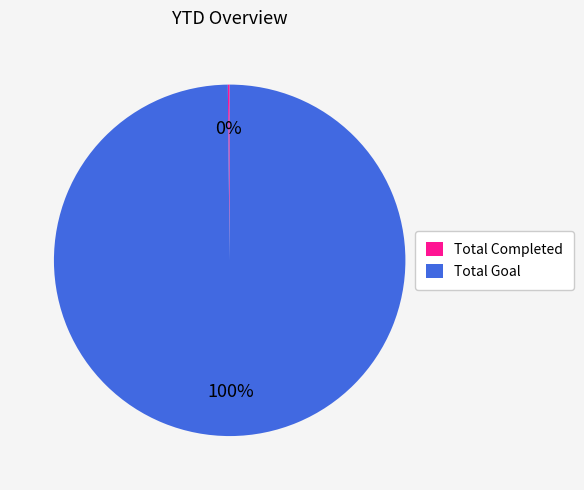

Which category has the biggest portion of the pie?

Total Goal